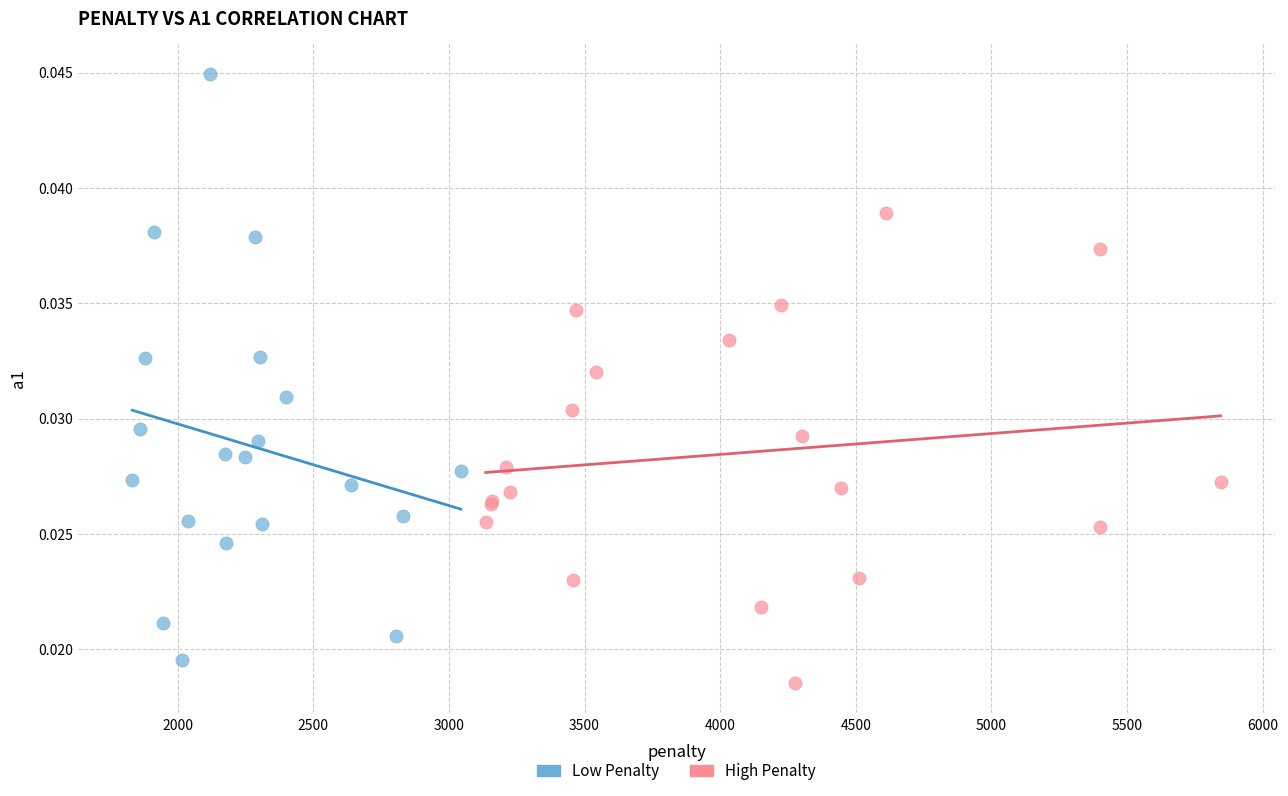

Which series contains the highest Y value?

Low Penalty